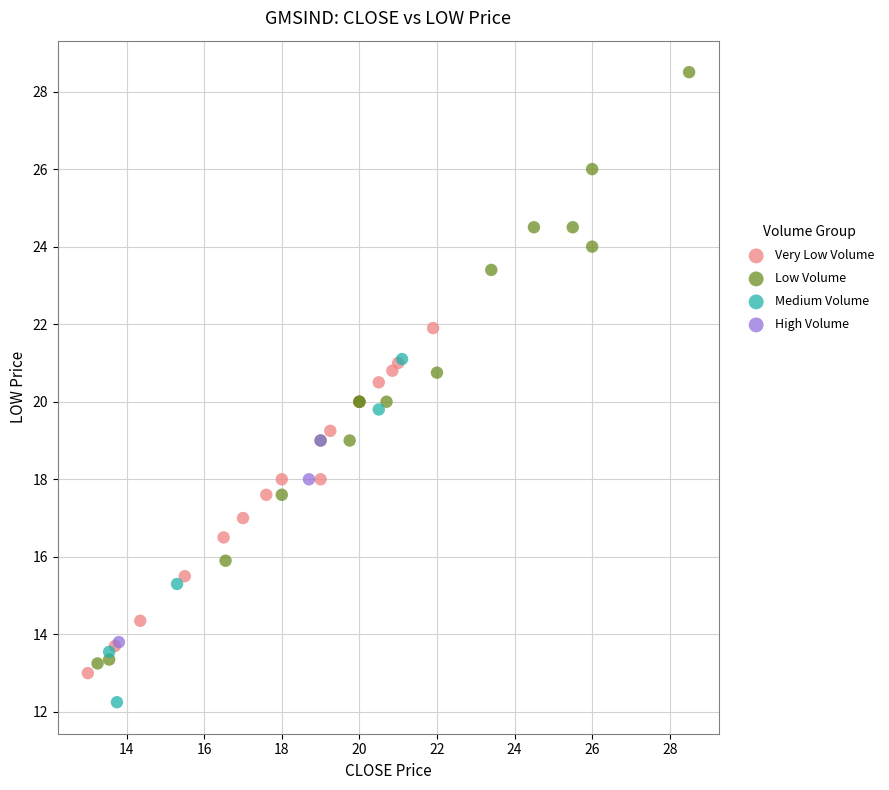

Which series has the largest Y range (max minus min)?

Low Volume